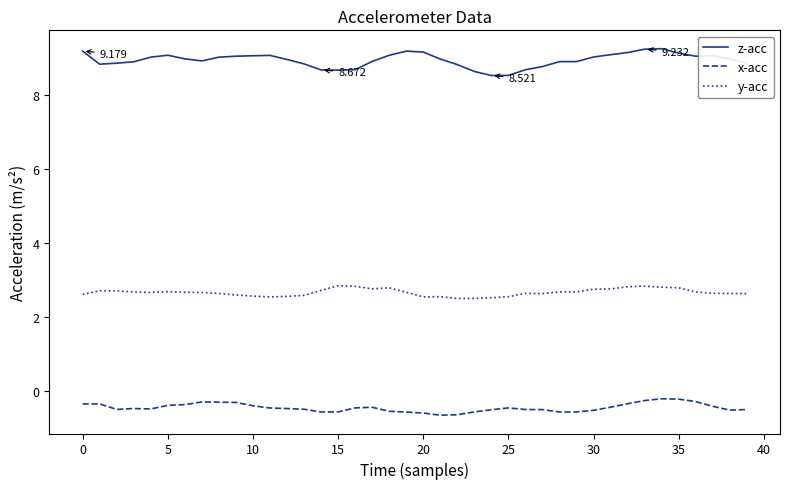

True or false: z-acc has more than 2 interior local peaks.

True